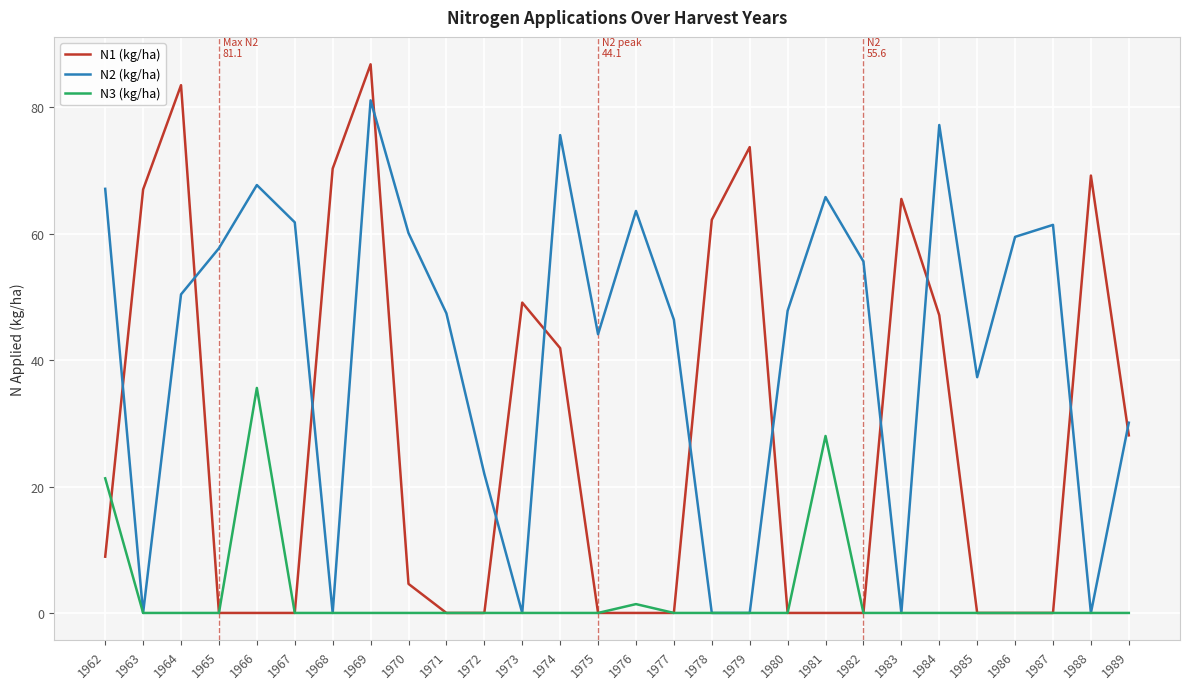

Is this an area chart (filled region under the line)?

No